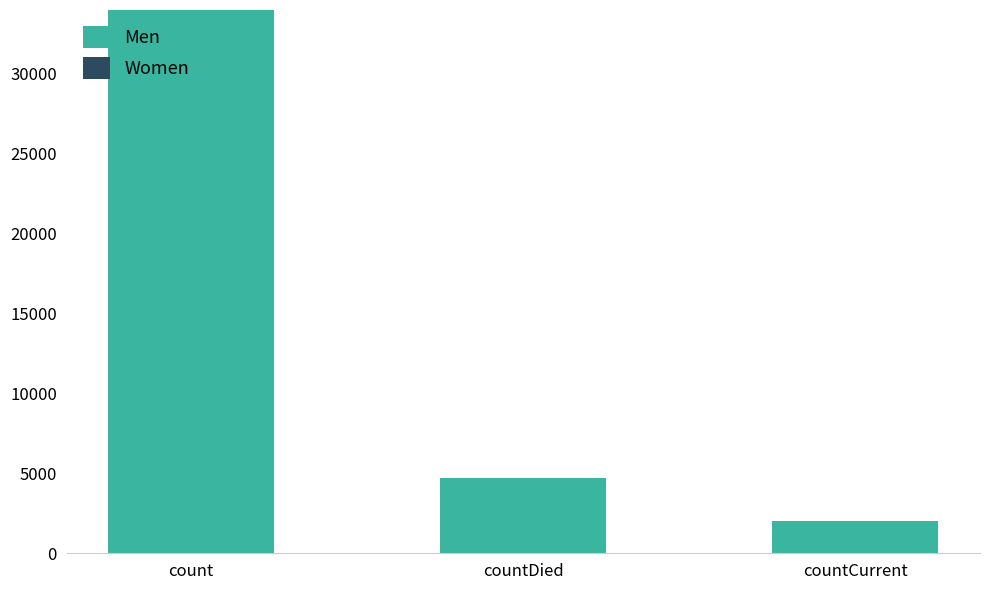

What is the label of the 3rd bar from the right?

count